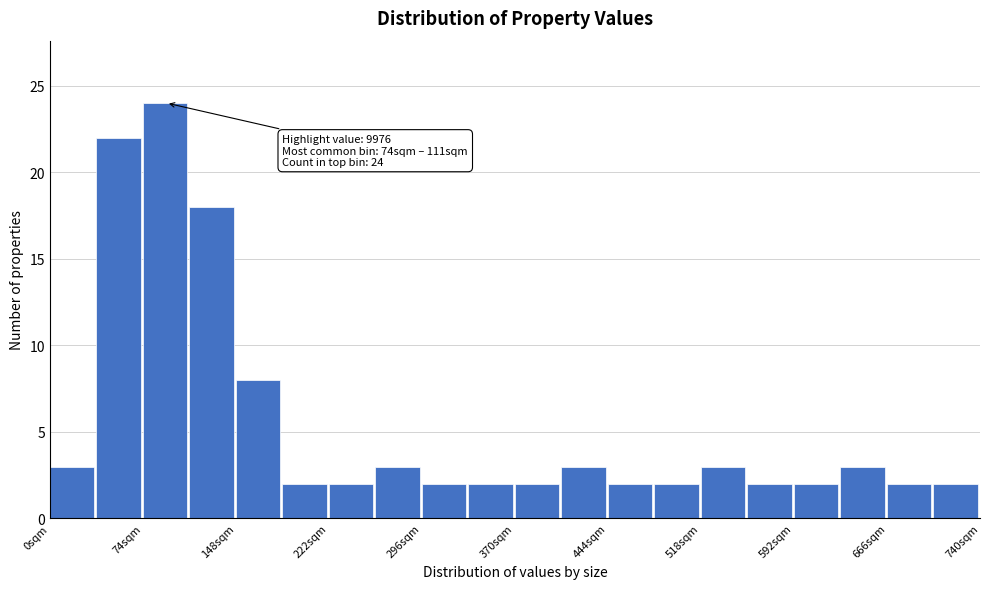

Around what value on the x-axis is the tallest bar? Give the approximate position of its centre, as read against the axis.

90